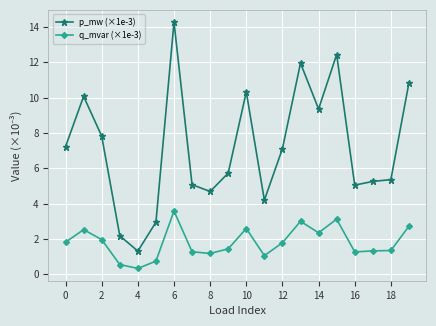

What is the average value of the p_mw (×1e-3) series?

7.2